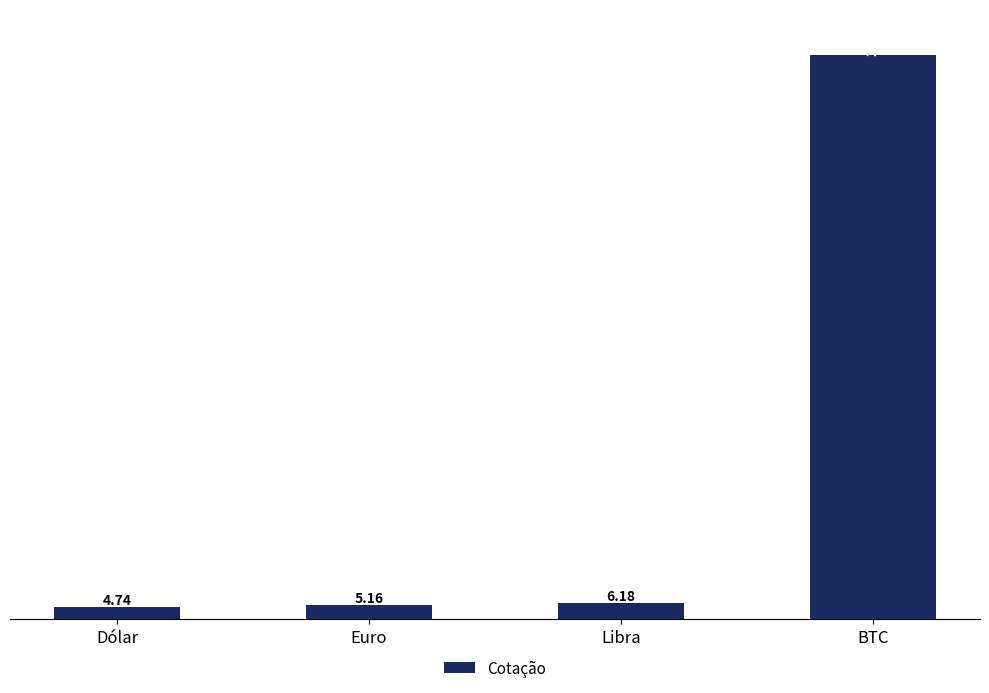

Which has a higher value, Dólar or Libra?

Libra